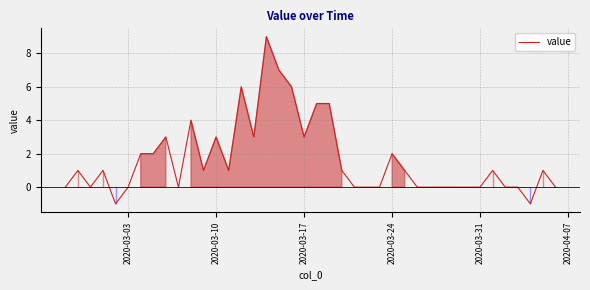

What is the difference between the maximum and minimum values?

10